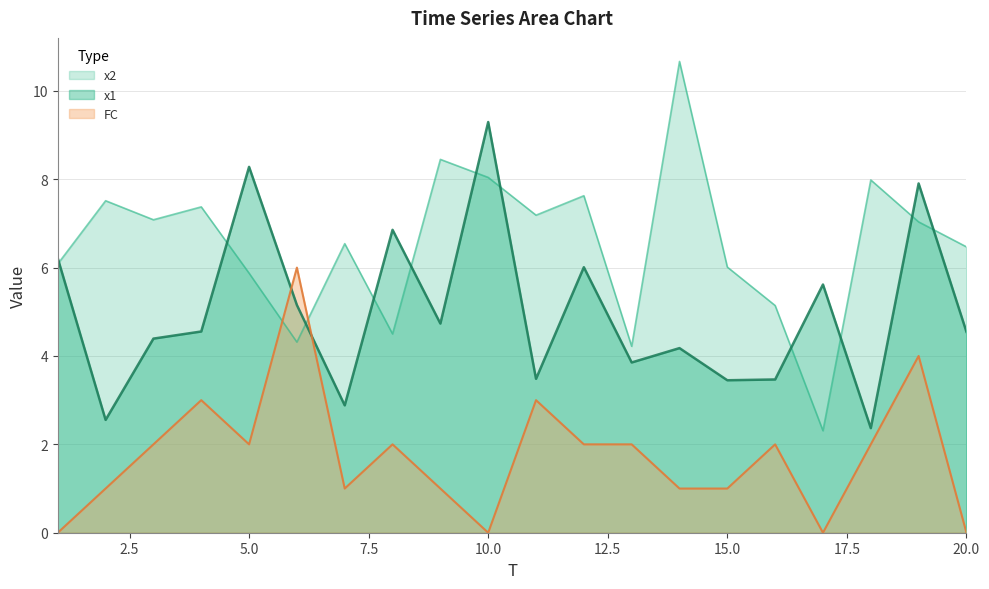

True or false: x2 and FC cross at least once.

True